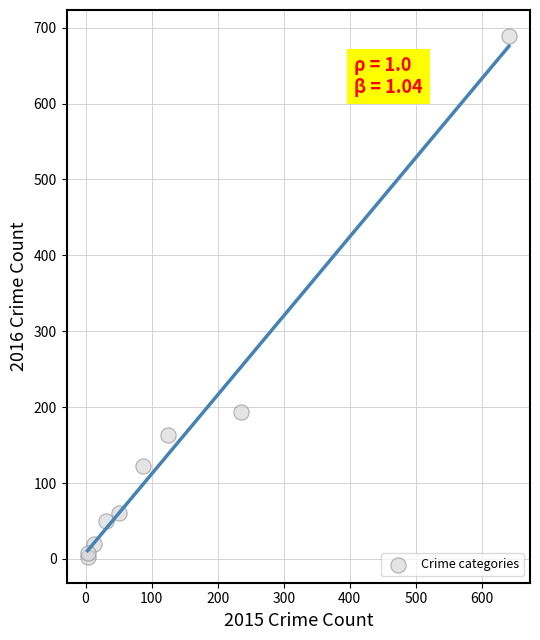

What Y value in the scatter plot is closest to 346?

194